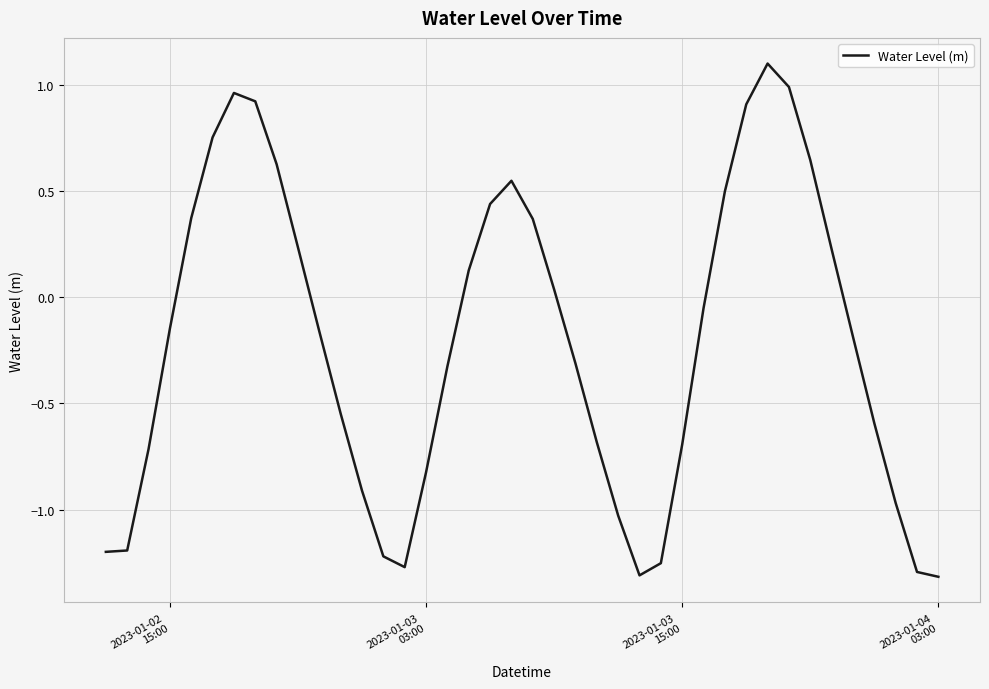

What is the greatest value displayed?

1.1